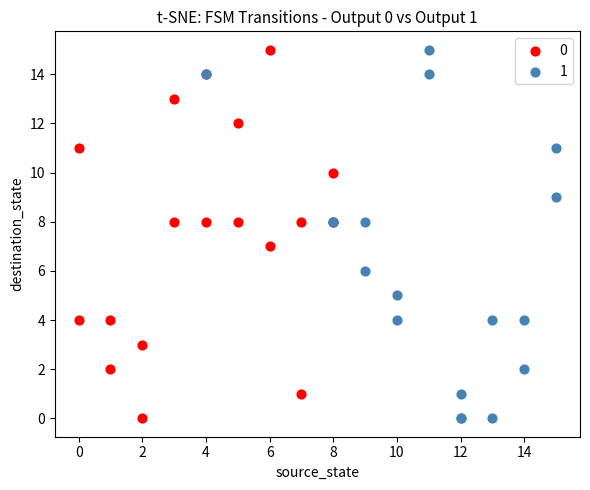

What are all the series names shown in the legend?

0, 1